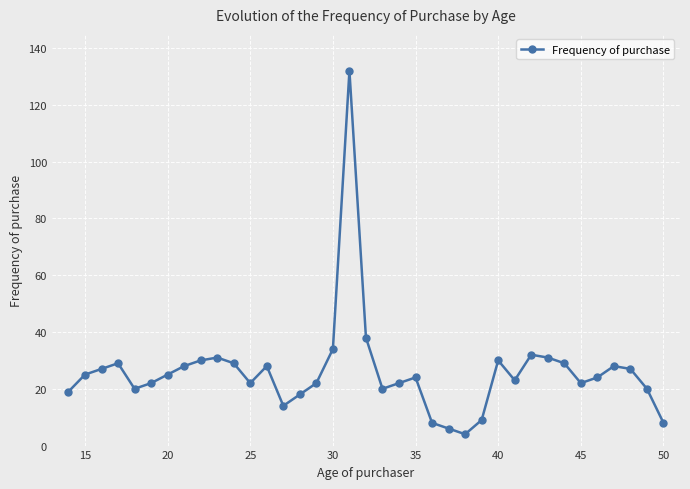

True or false: there are more than 2 points higher than both neighbors.

True